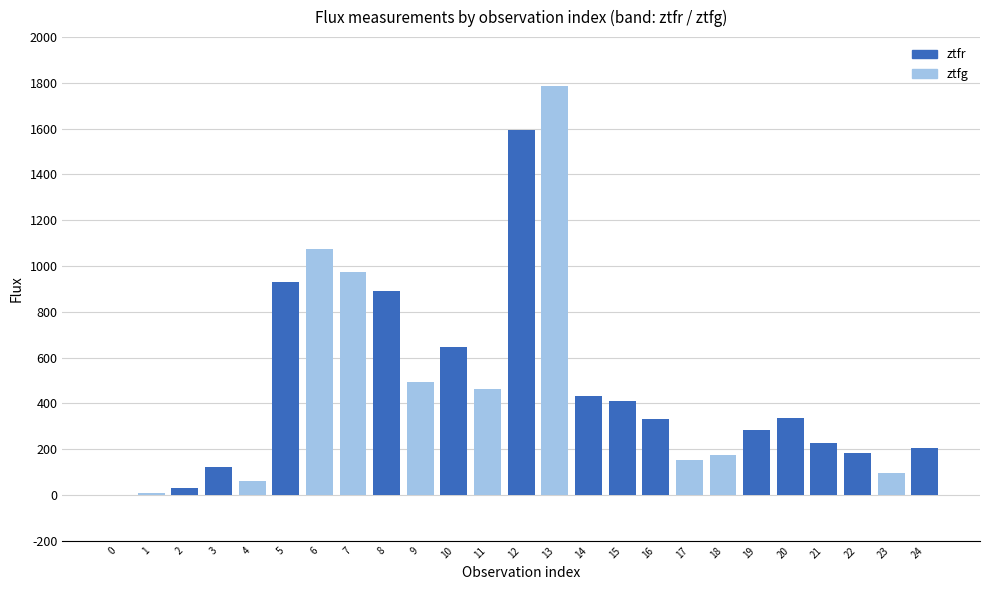

What is the sum of all values?

11853.2